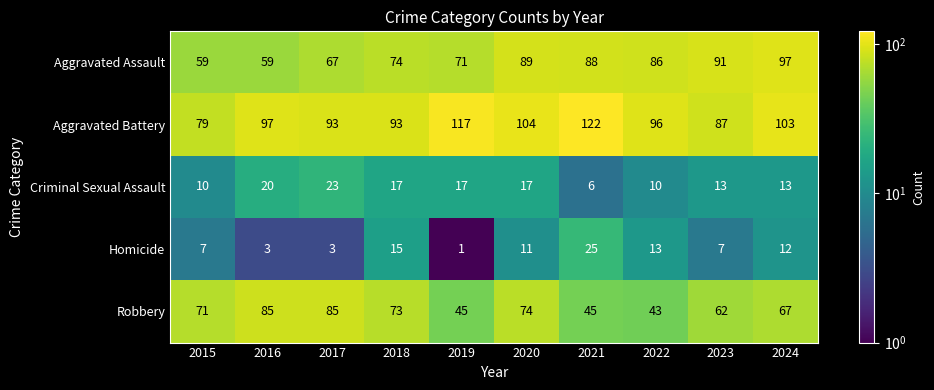

What is the difference between the maximum and second lowest values in the Robbery series?

40